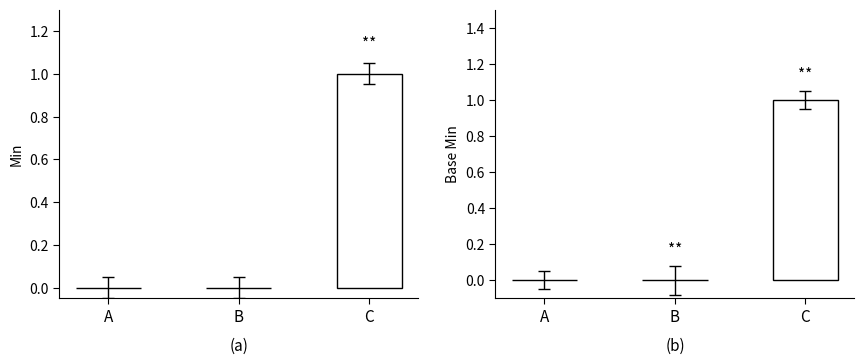

At which label does Min reach its peak?

C